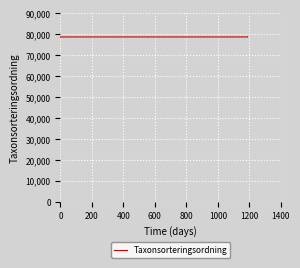

The chart shows a value of 78602 at 800. True or false?

True